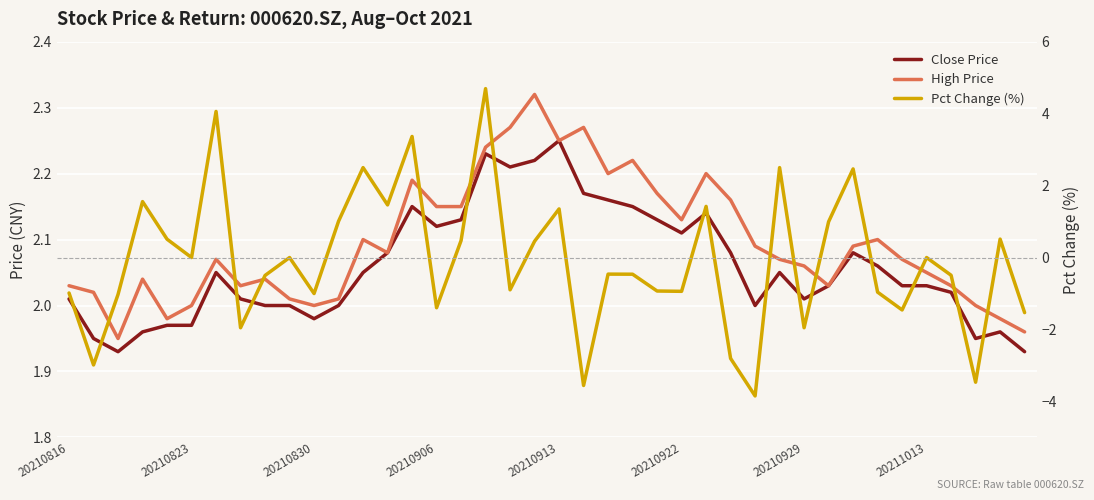

Reading right to left, what are all the values shown in this chart?

Close Price: 1.9	2.0	1.9	2.0	2.0	2.0	2.1	2.1	2.0	2.0	2.0	2.0	2.1	2.1	2.1	2.1	2.1	2.2	2.2	2.2	2.2	2.2	2.2	2.1	2.1	2.1	2.1	2.0	2.0	2.0	2.0	2.0	2.0	2.0	2.0	2.0	2.0	1.9	1.9	2.0
High Price: 2.0	2.0	2.0	2.0	2.0	2.1	2.1	2.1	2.0	2.1	2.1	2.1	2.2	2.2	2.1	2.2	2.2	2.2	2.3	2.2	2.3	2.3	2.2	2.1	2.1	2.2	2.1	2.1	2.0	2.0	2.0	2.0	2.0	2.1	2.0	2.0	2.0	1.9	2.0	2.0
Pct Change (%): -1.5	0.5	-3.5	-0.5	0.0	-1.5	-1.0	2.5	1.0	-2.0	2.5	-3.8	-2.8	1.4	-0.9	-0.9	-0.5	-0.5	-3.6	1.4	0.5	-0.9	4.7	0.5	-1.4	3.4	1.5	2.5	1.0	-1.0	0.0	-0.5	-2.0	4.1	0.0	0.5	1.6	-1.0	-3.0	-1.0